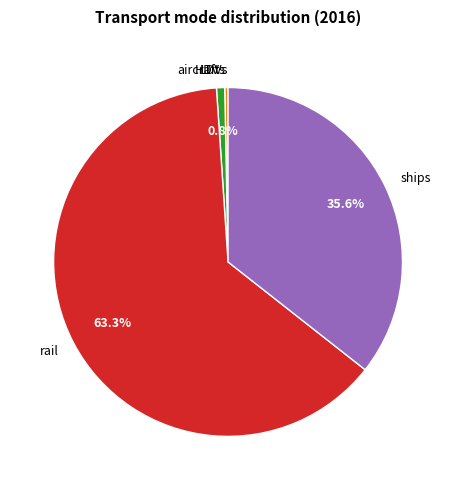

Which slice is the largest?

rail